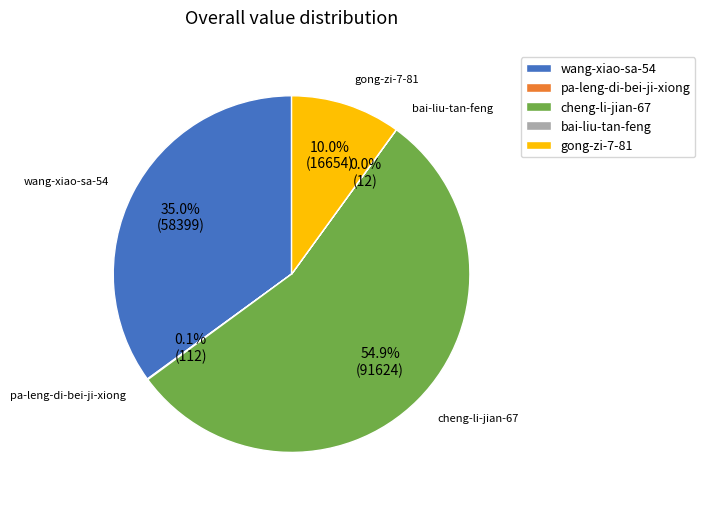

Combined, do gong-zi-7-81 and cheng-li-jian-67 account for over 50%?

Yes